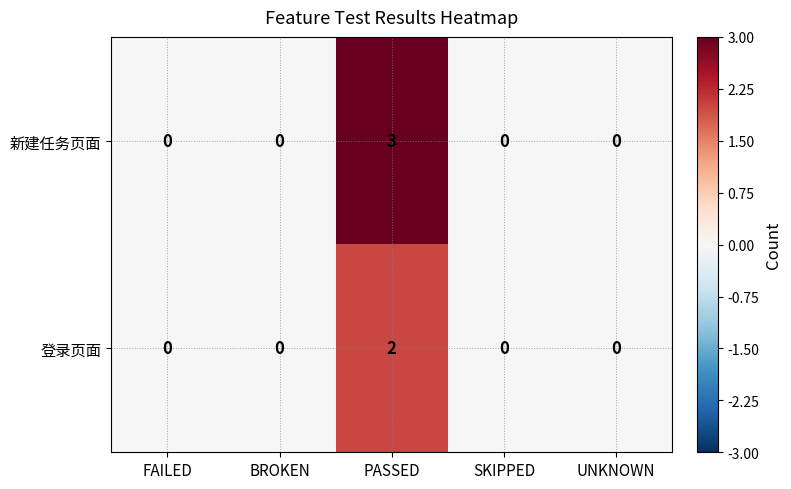

List the series in order of their overall mean, highest first.

新建任务页面, 登录页面